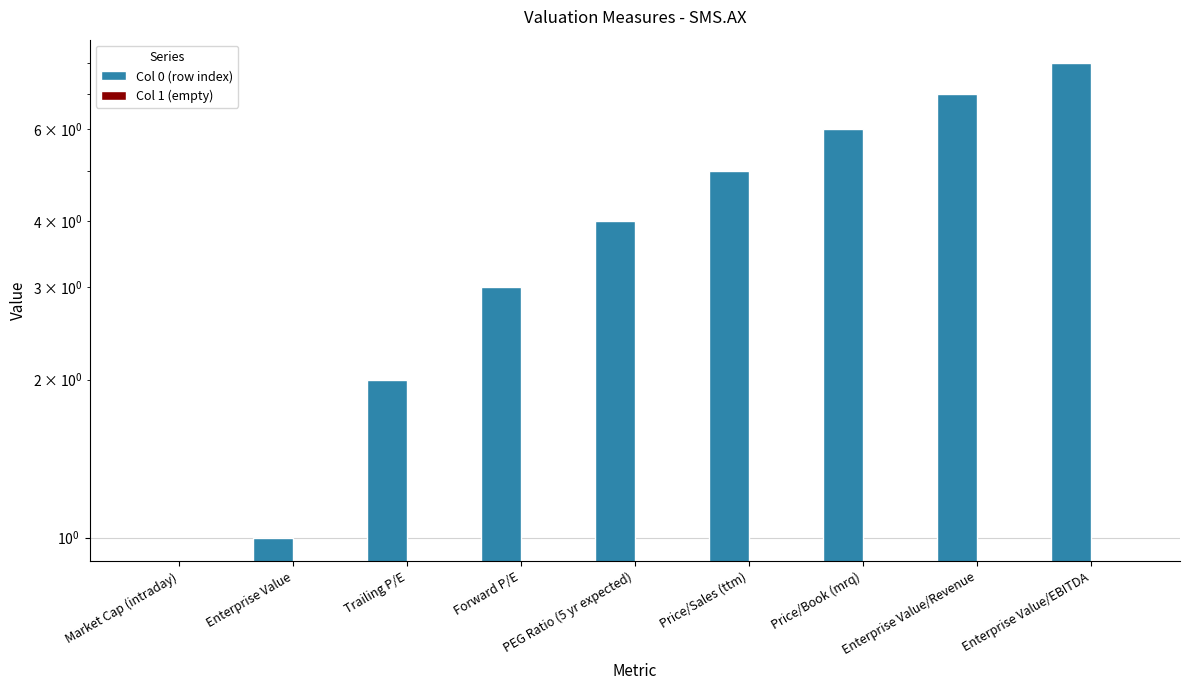

Which series has the largest total across all categories?

Col 0 (row index)